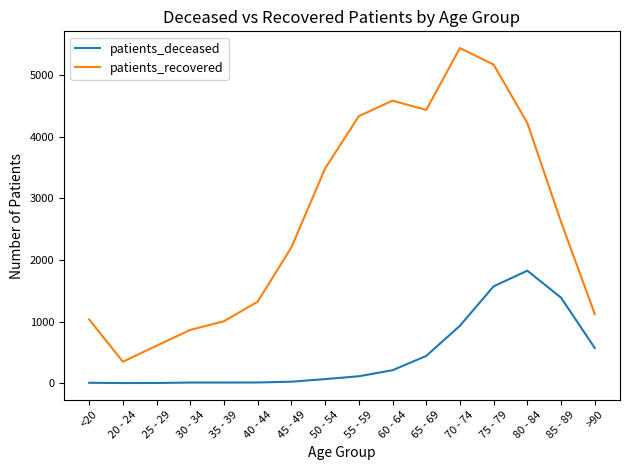

Does the chart display data point markers on the line(s)?

No